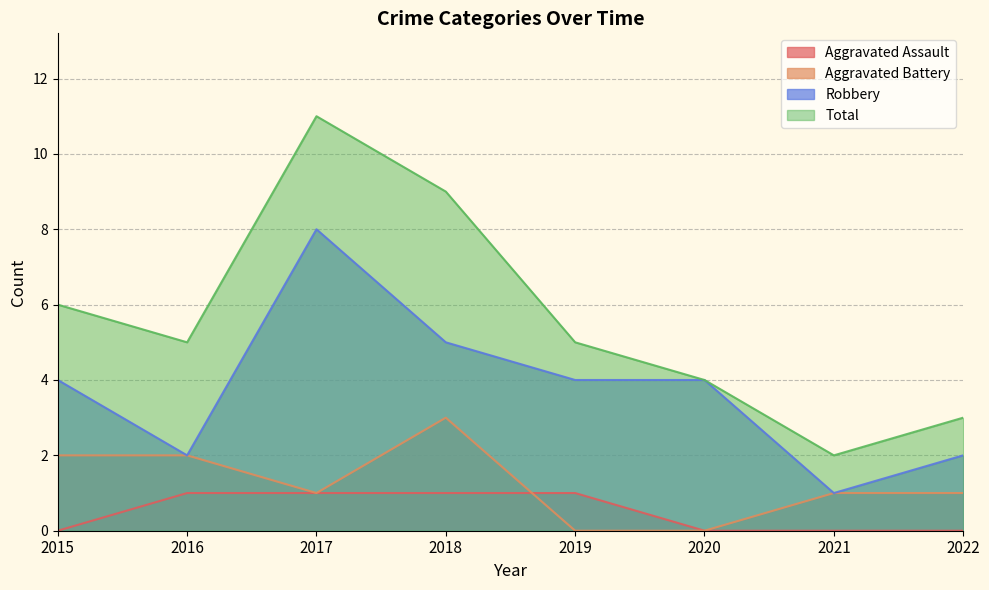

At which label is Robbery closest to 4?

2015